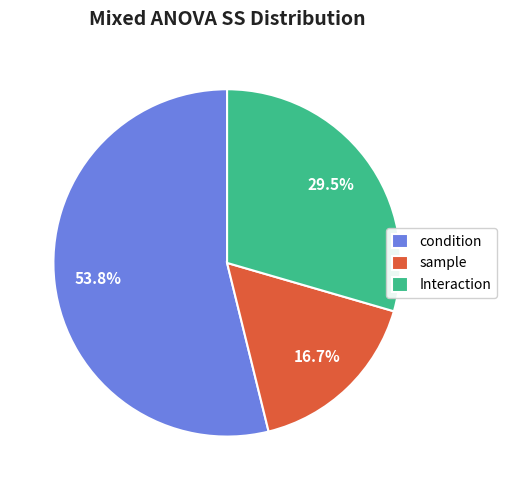

To the nearest percent, what is the average slice percentage?

33%